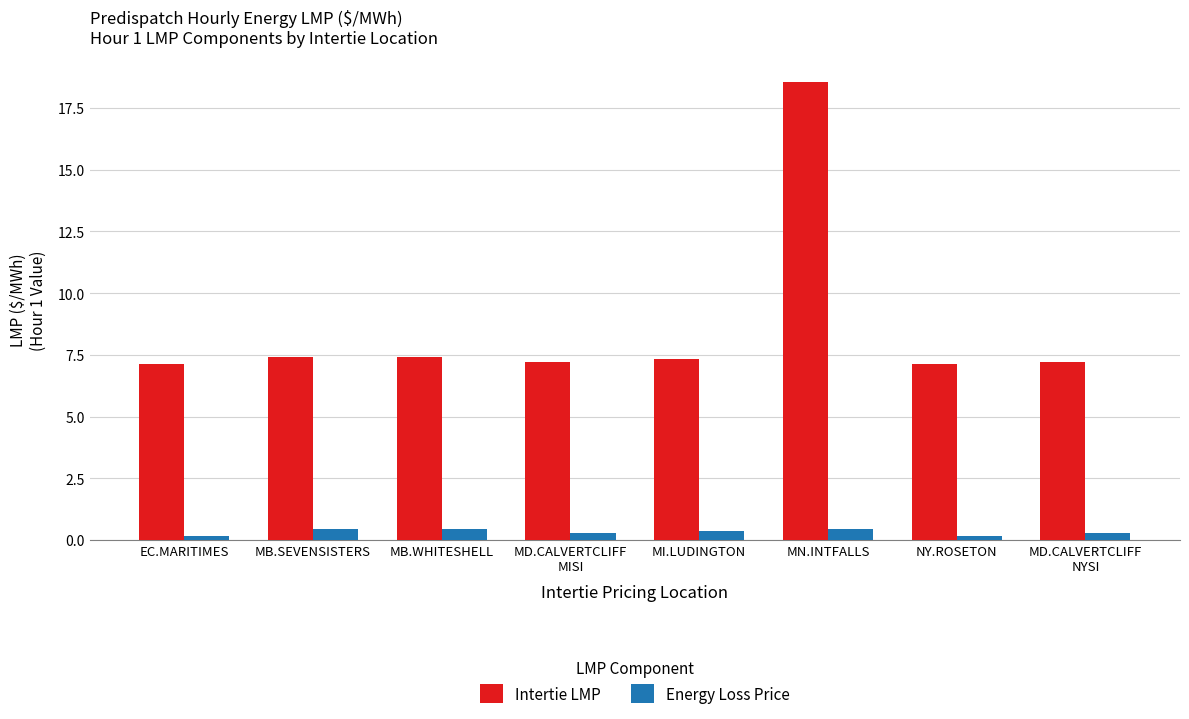

What is the maximum value shown in the chart?

18.5